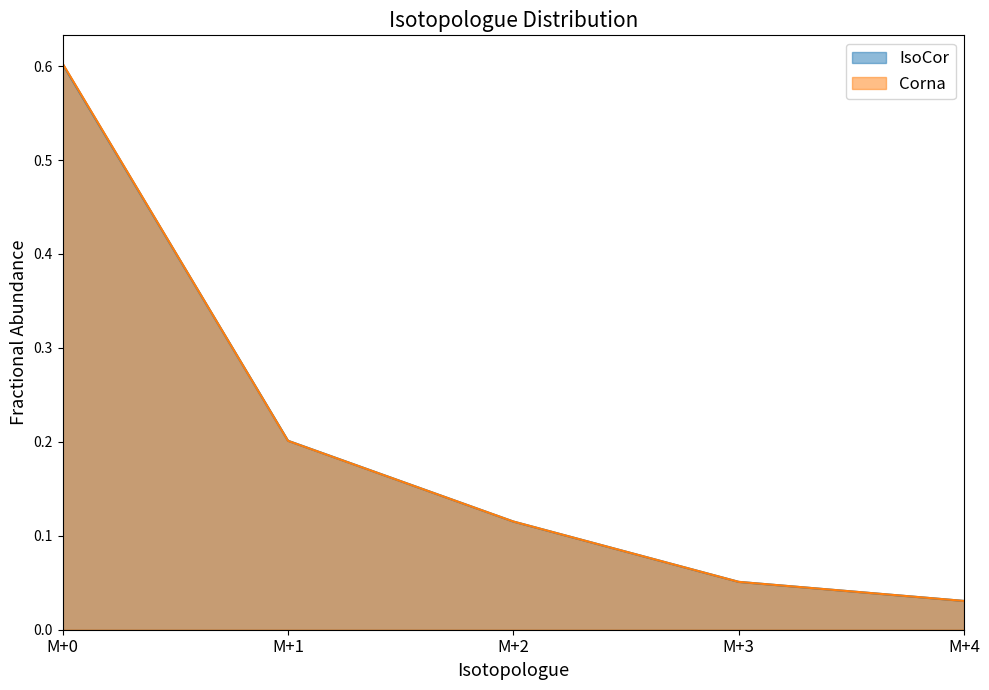

What value does the Corna series have at M+0?

0.6